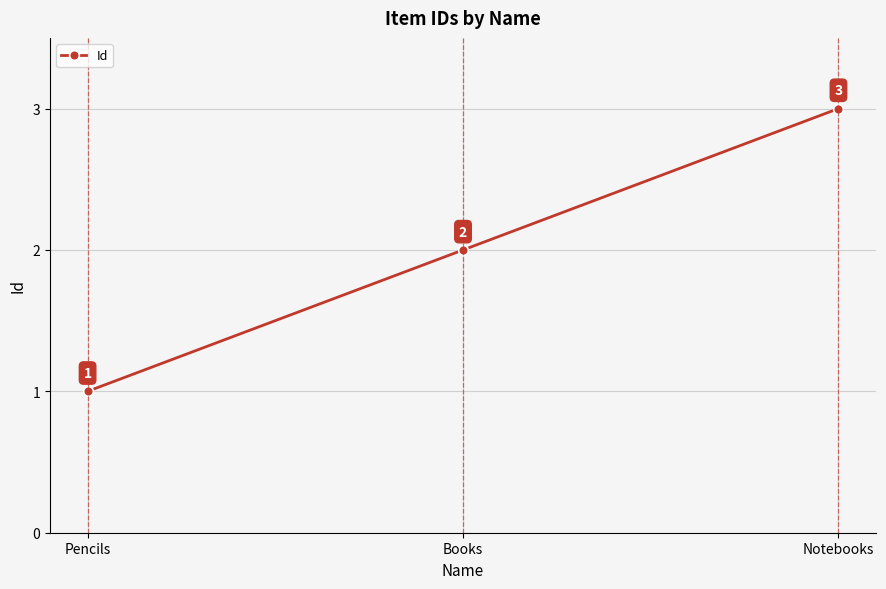

Which label corresponds to the largest value in the chart?

Notebooks